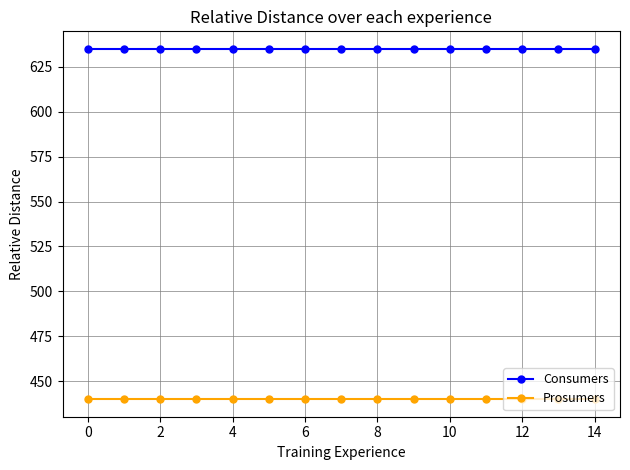

Does the chart have visible grid lines?

Yes